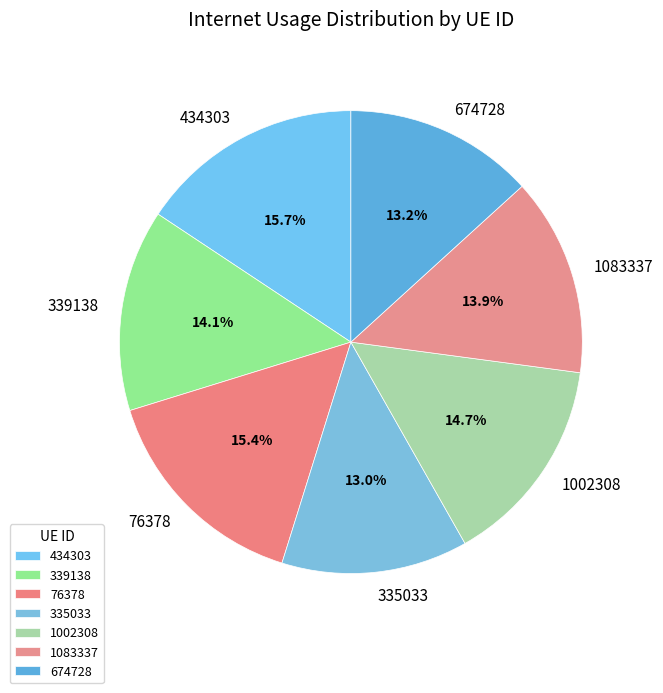

To the nearest percent, what percentage of the pie is 434303?

16%